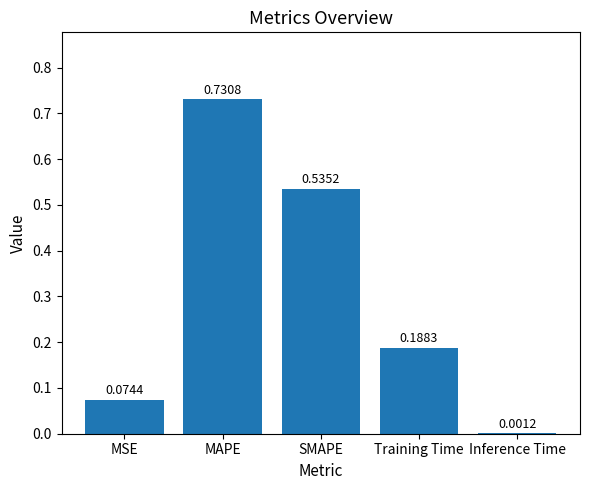

What is the sum of all values?

1.5